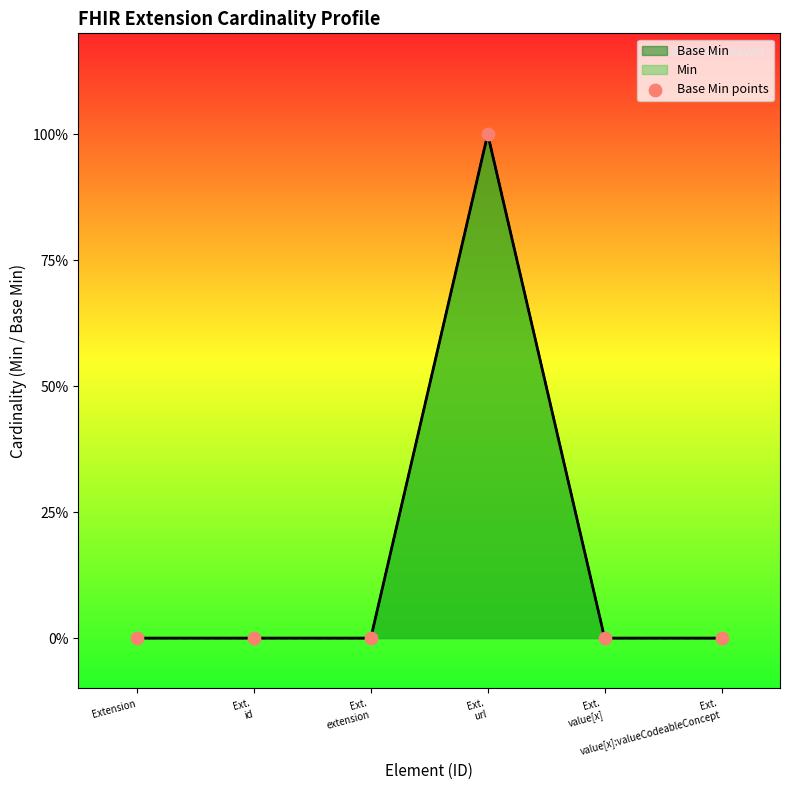

Which has a higher value, Ext.
extension or Ext.
value[x]?

Ext.
extension